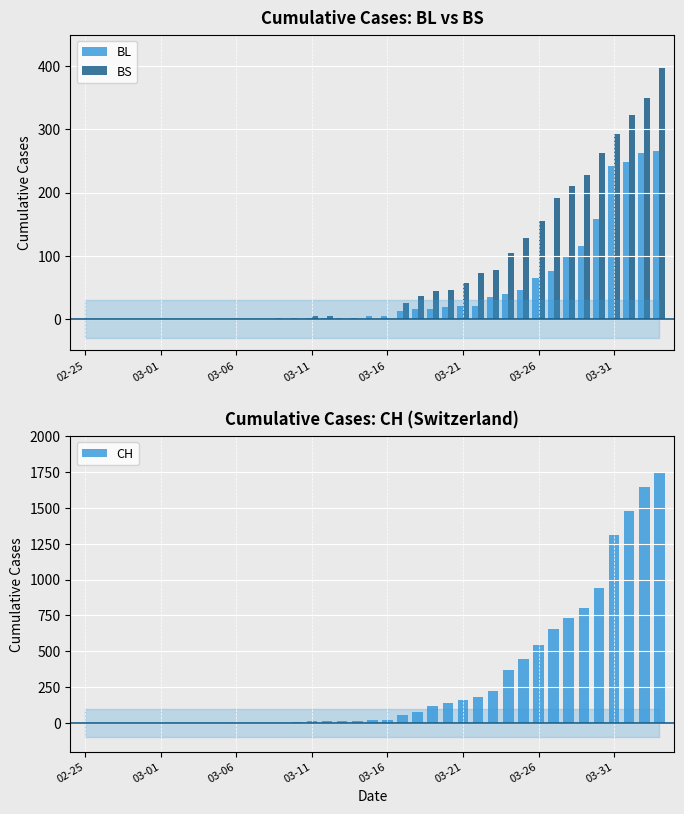

The CH series shows 368 at 28. True or false?

True